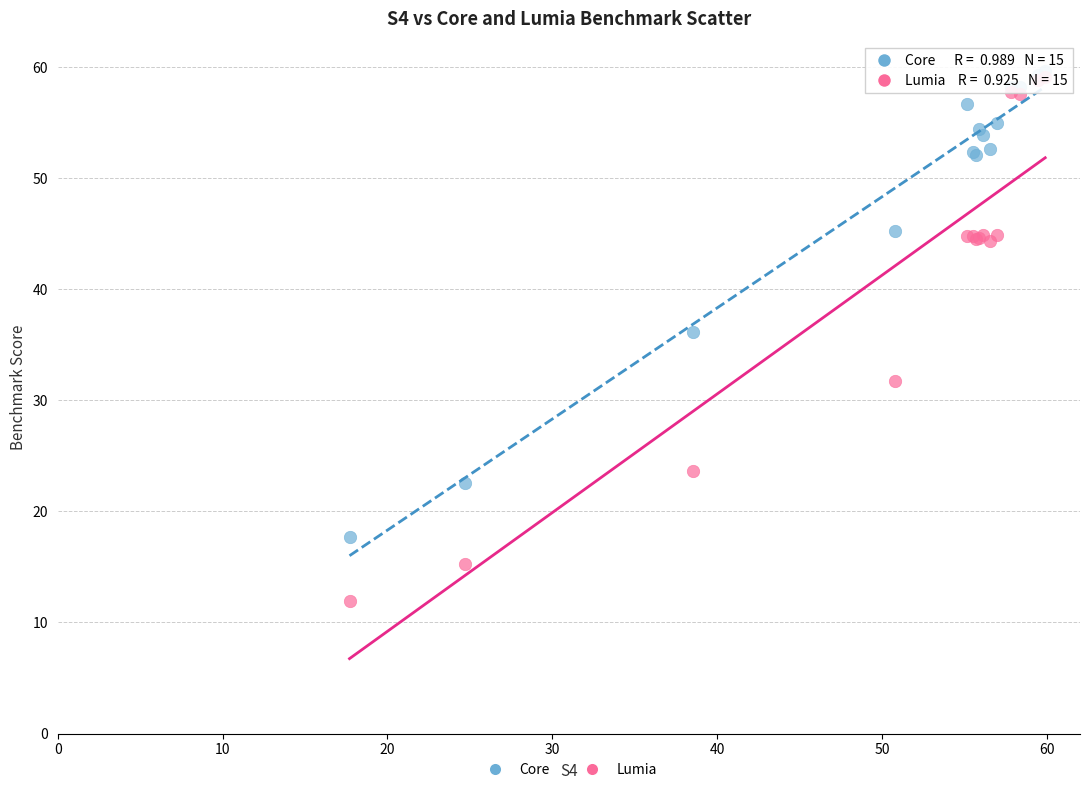

Which series has the widest spread of Y values?

Lumia